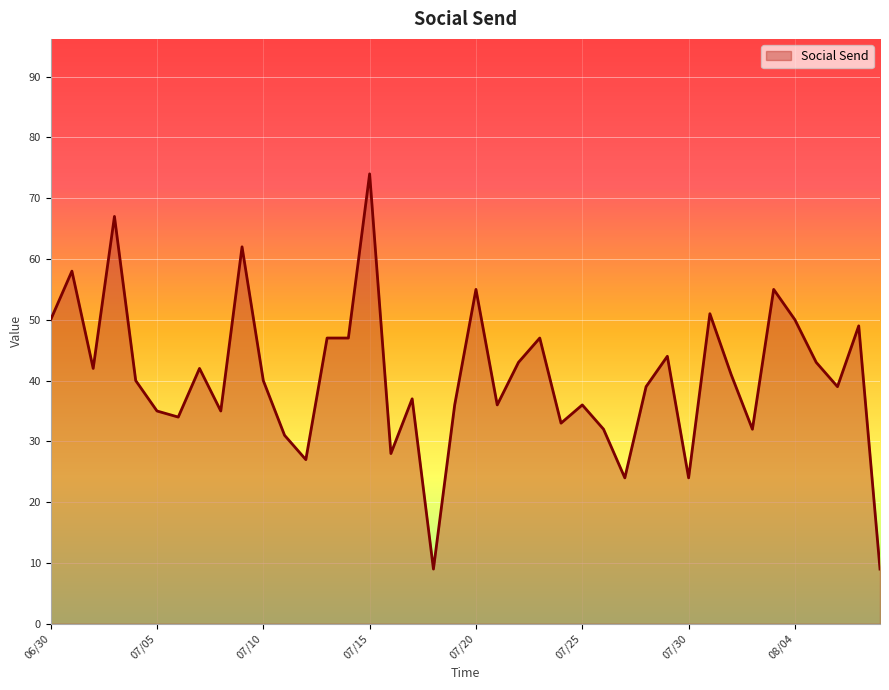

True or false: there are more than 0 points higher than both neighbors.

True